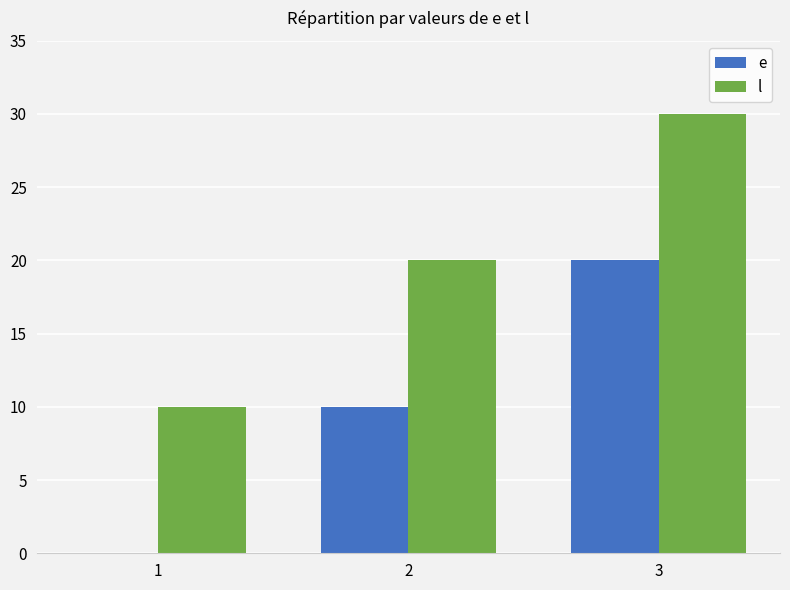

The l series shows 6 at 1. True or false?

False